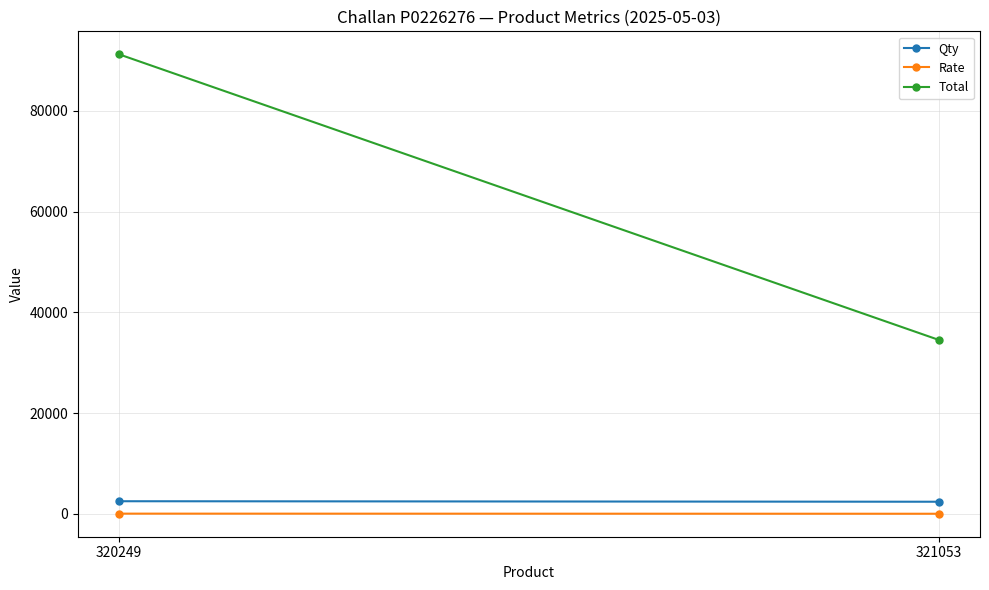

How many data points in Rate are less than 36?

1